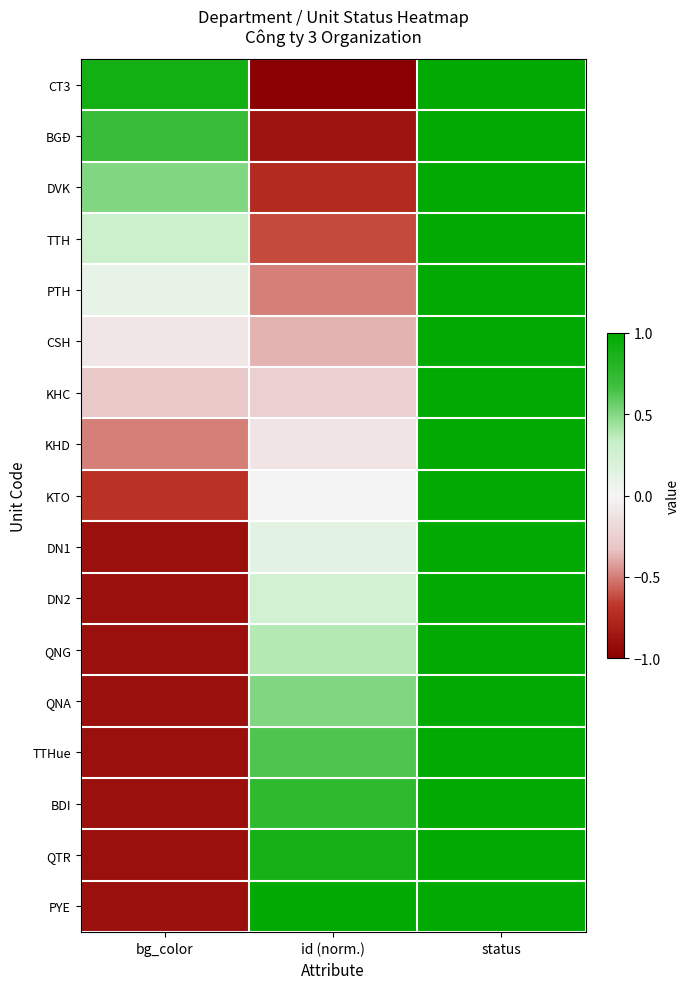

Which series changed the most between bg_color and status?

DN1